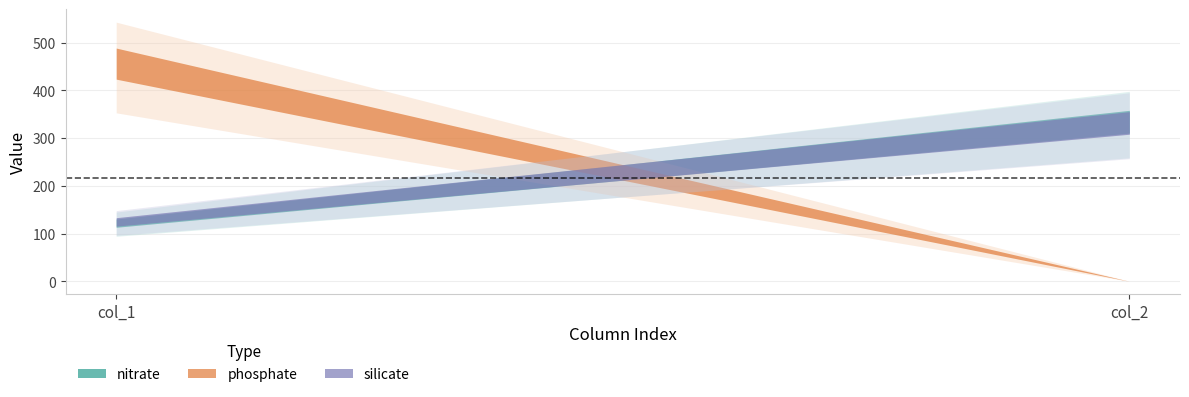

What is the highest value of the silicate series?

395